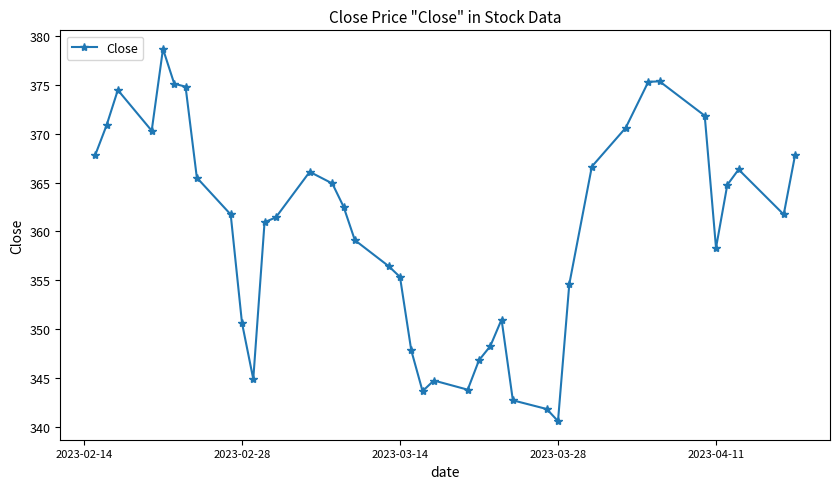

What is the value of the 21st point from the left?

343.6